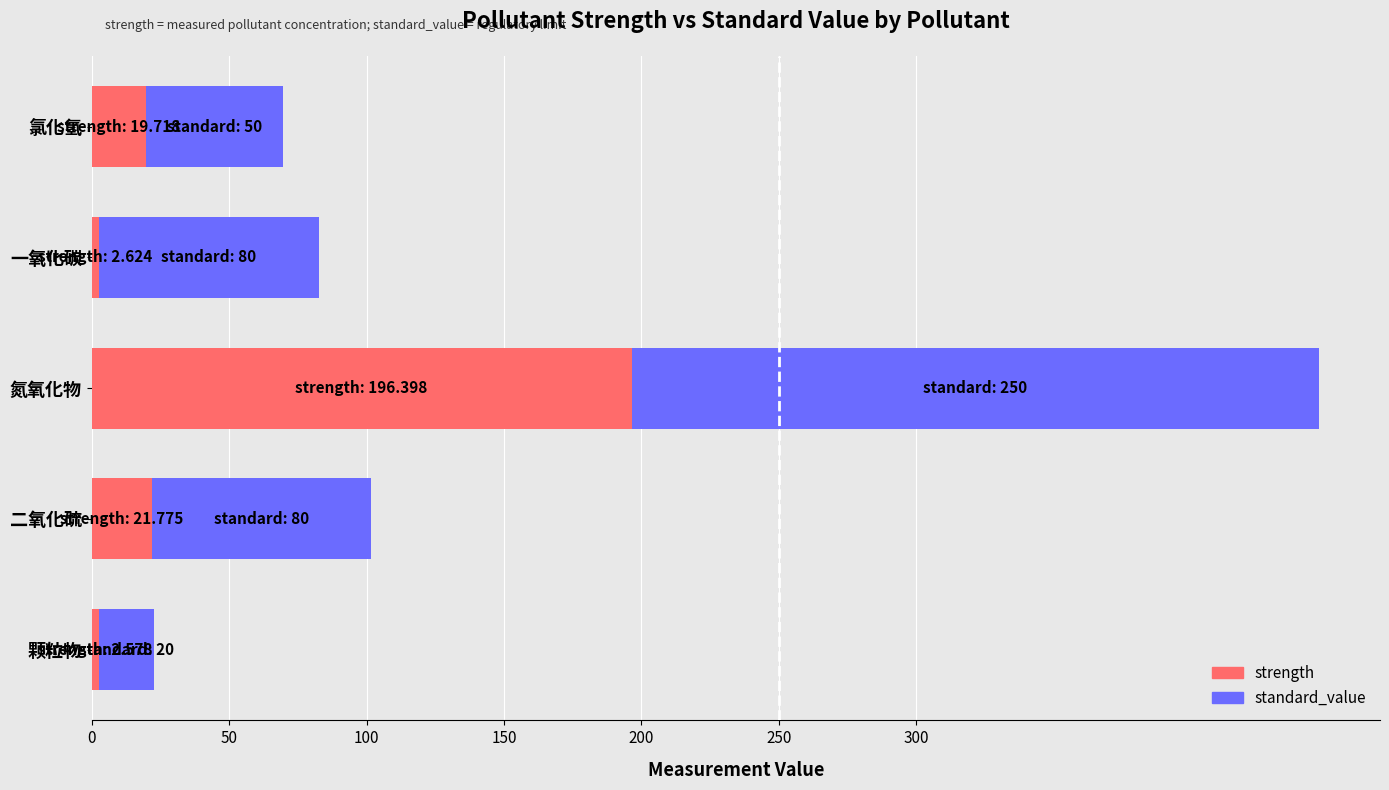

At which category is the sum across all series the highest?

氮氧化物